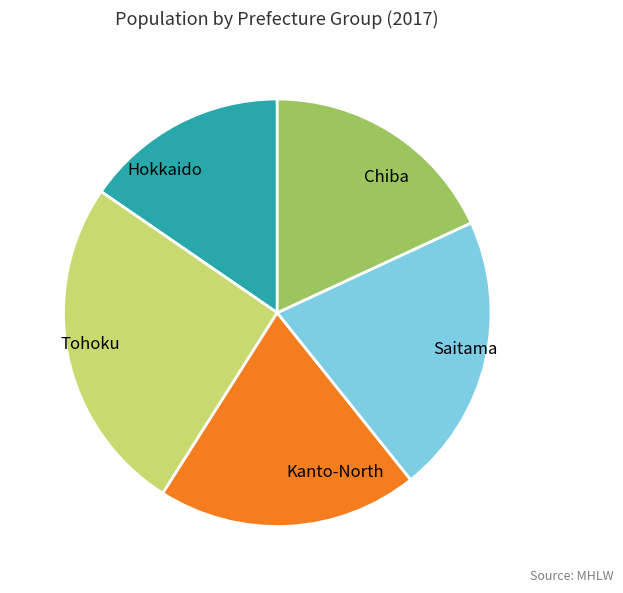

Which slice is the largest?

Tohoku